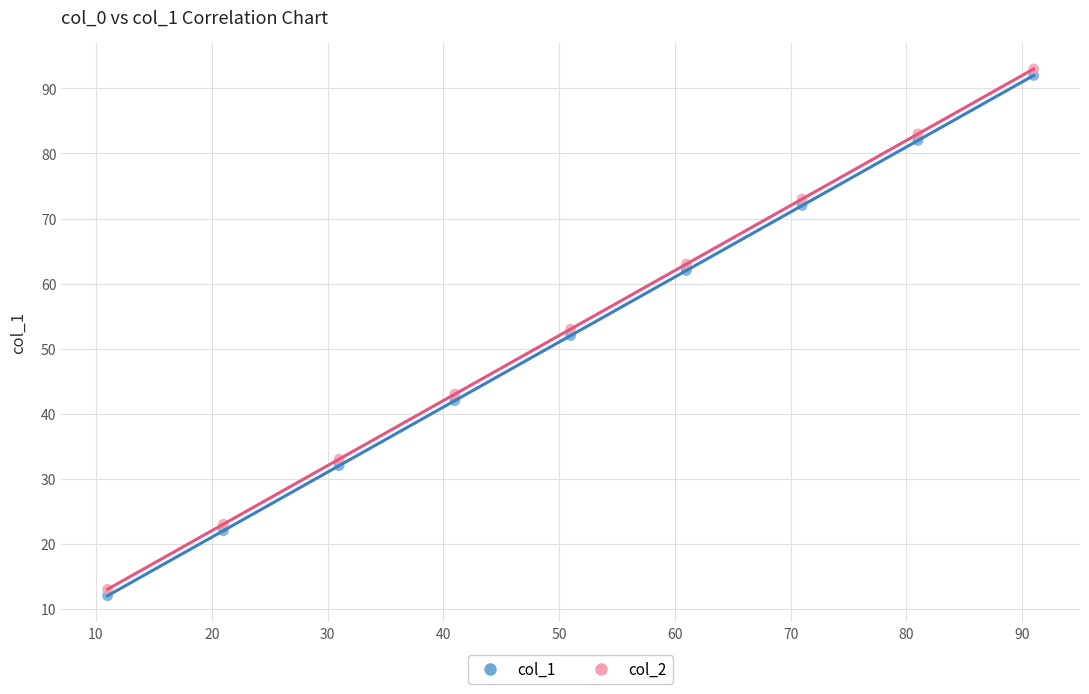

Across all data points, what is the range of X values (max minus min)?

80